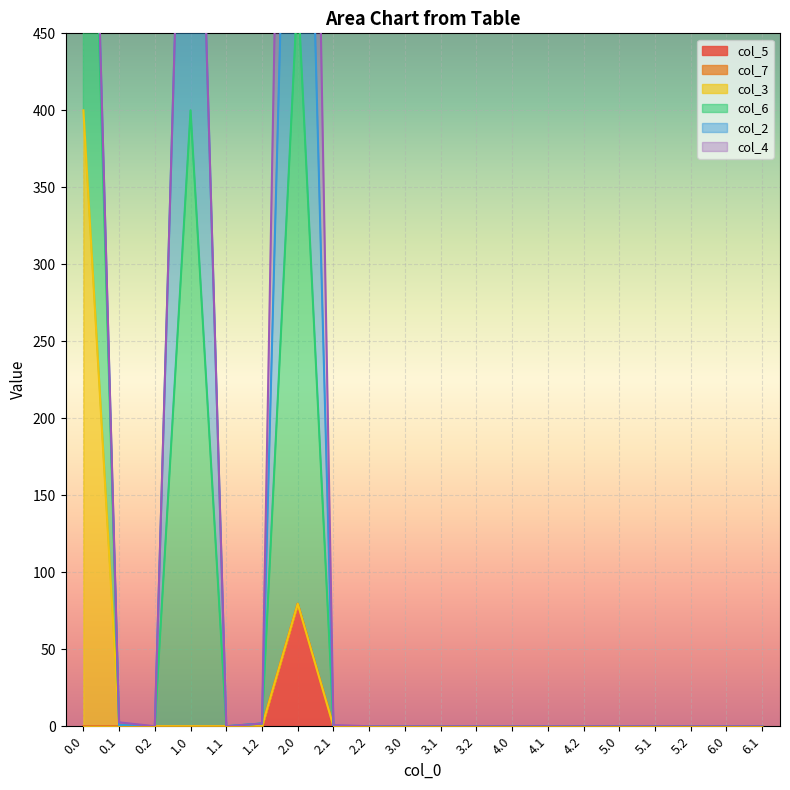

At how many categories does at least one series exceed 65?

3